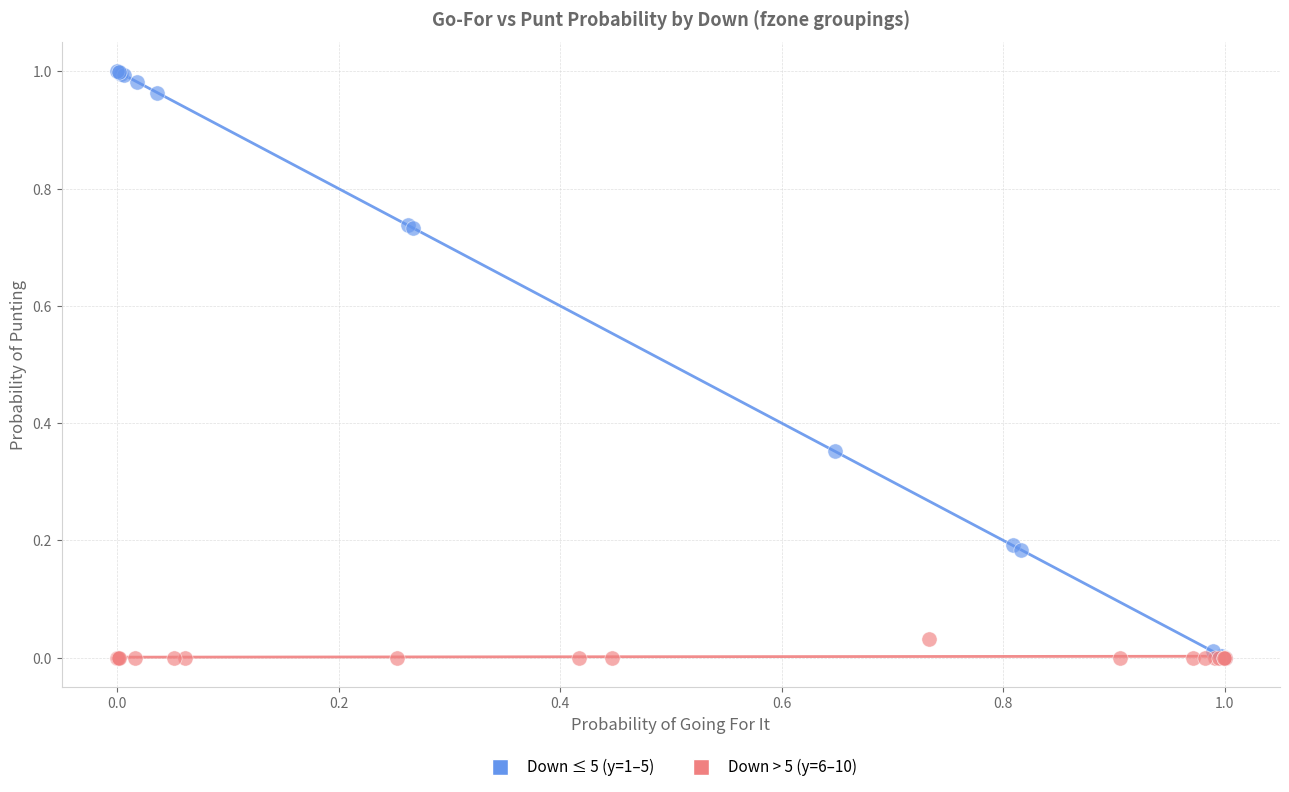

Which series has the largest Y range (max minus min)?

Down ≤ 5 (y=1–5)